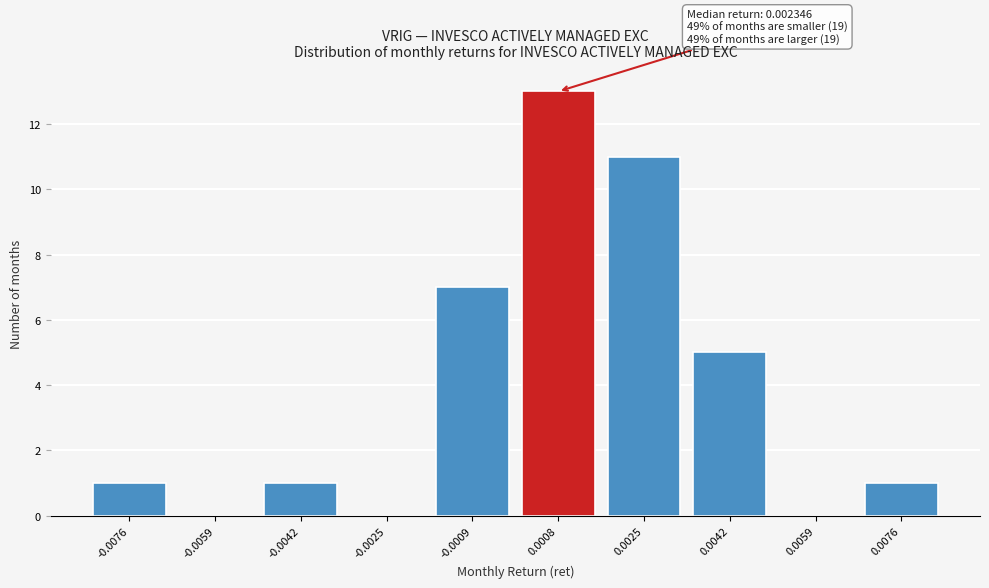

Reading left to right, extract all data points from this chart.

-0.0076=1	-0.0059=0	-0.0042=1	-0.0025=0	-0.0009=7	0.0008=13	0.0025=11	0.0042=5	0.0059=0	0.0076=1